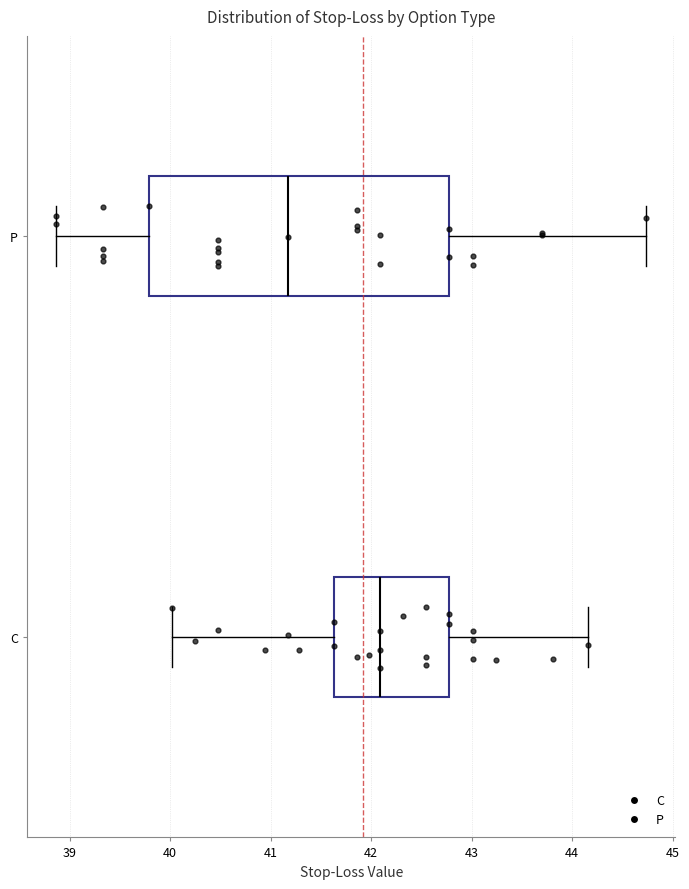

Comparing the boxes themselves (not the whiskers), which one is the widest?

P